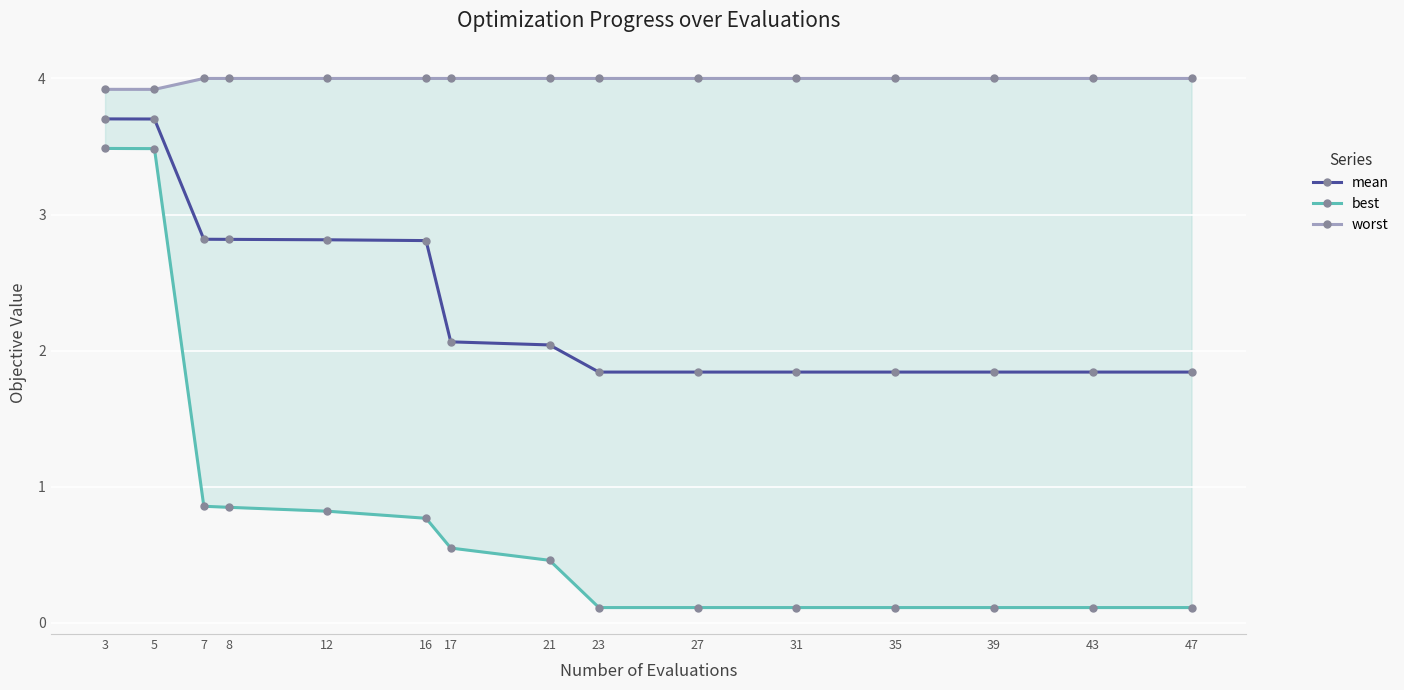

Reading right to left, transcribe all the data shown in this chart.

mean: 1.8	1.8	1.8	1.8	1.8	1.8	1.8	2.0	2.1	2.8	2.8	2.8	2.8	3.7	3.7
best: 0.1	0.1	0.1	0.1	0.1	0.1	0.1	0.5	0.5	0.8	0.8	0.8	0.9	3.5	3.5
worst: 4.0	4.0	4.0	4.0	4.0	4.0	4.0	4.0	4.0	4.0	4.0	4.0	4.0	3.9	3.9